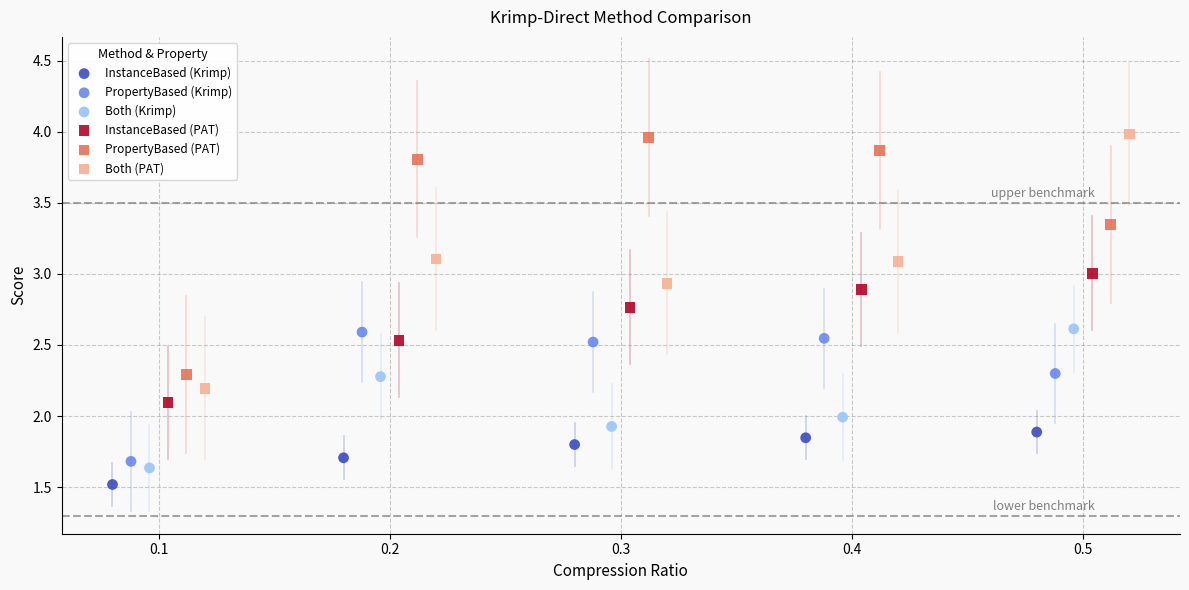

Which series contains the lowest Y value?

InstanceBased (Krimp)